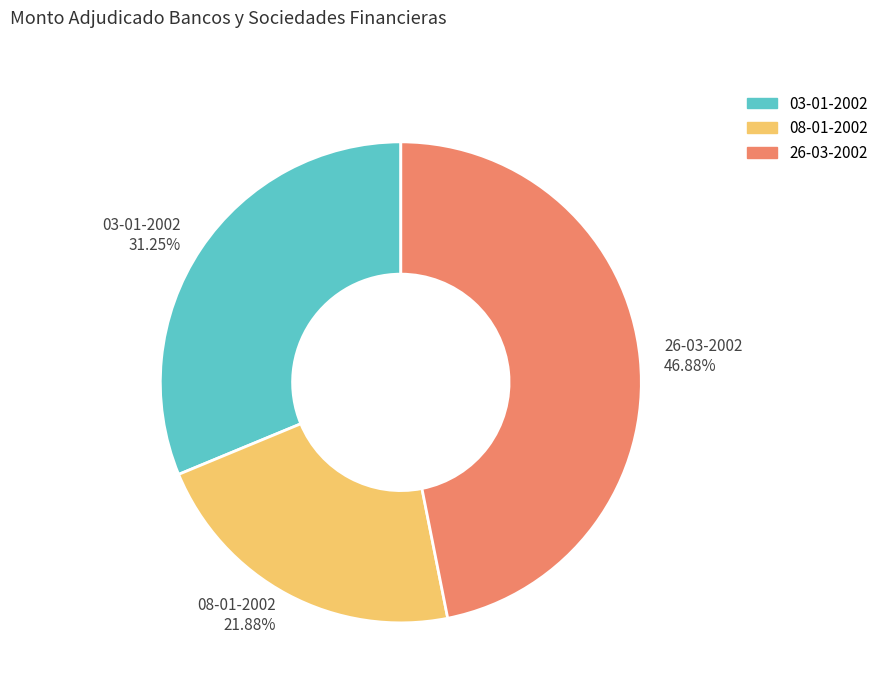

Which has a higher value, 08-01-2002 or 26-03-2002?

26-03-2002